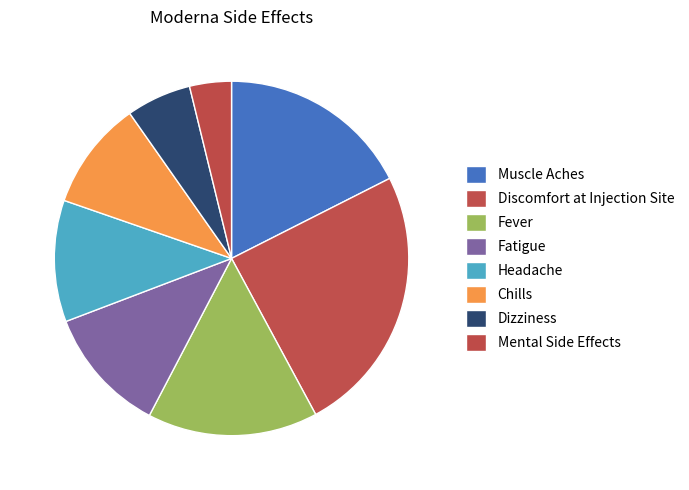

True or false: Headache accounts for 1% of the total.

False